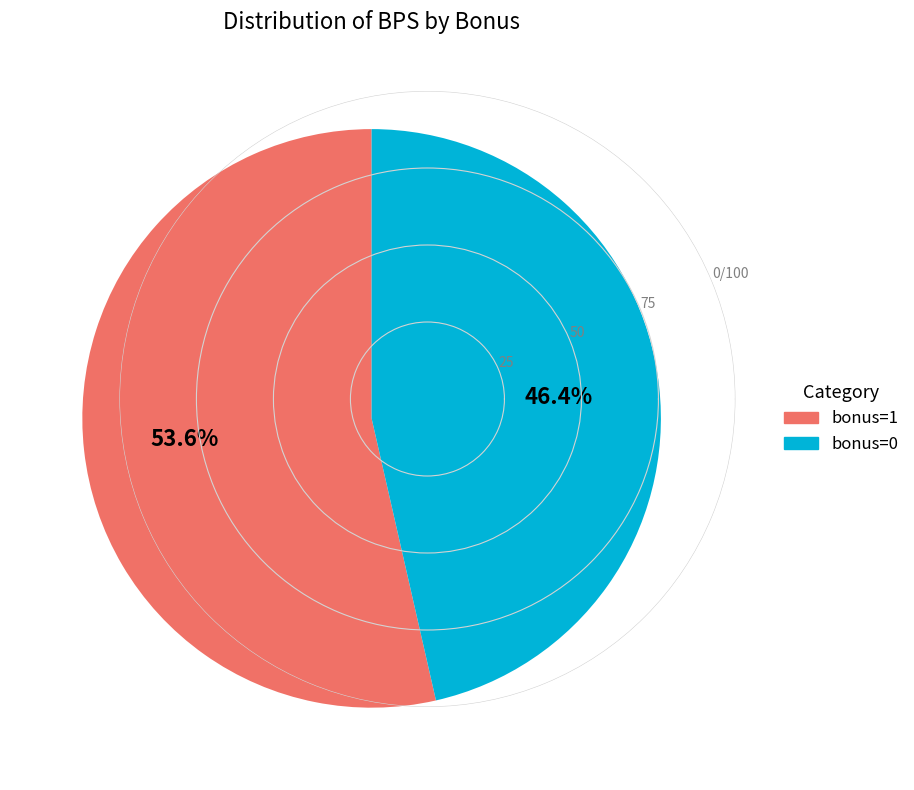

Is there any slice that represents more than half of the pie?

Yes